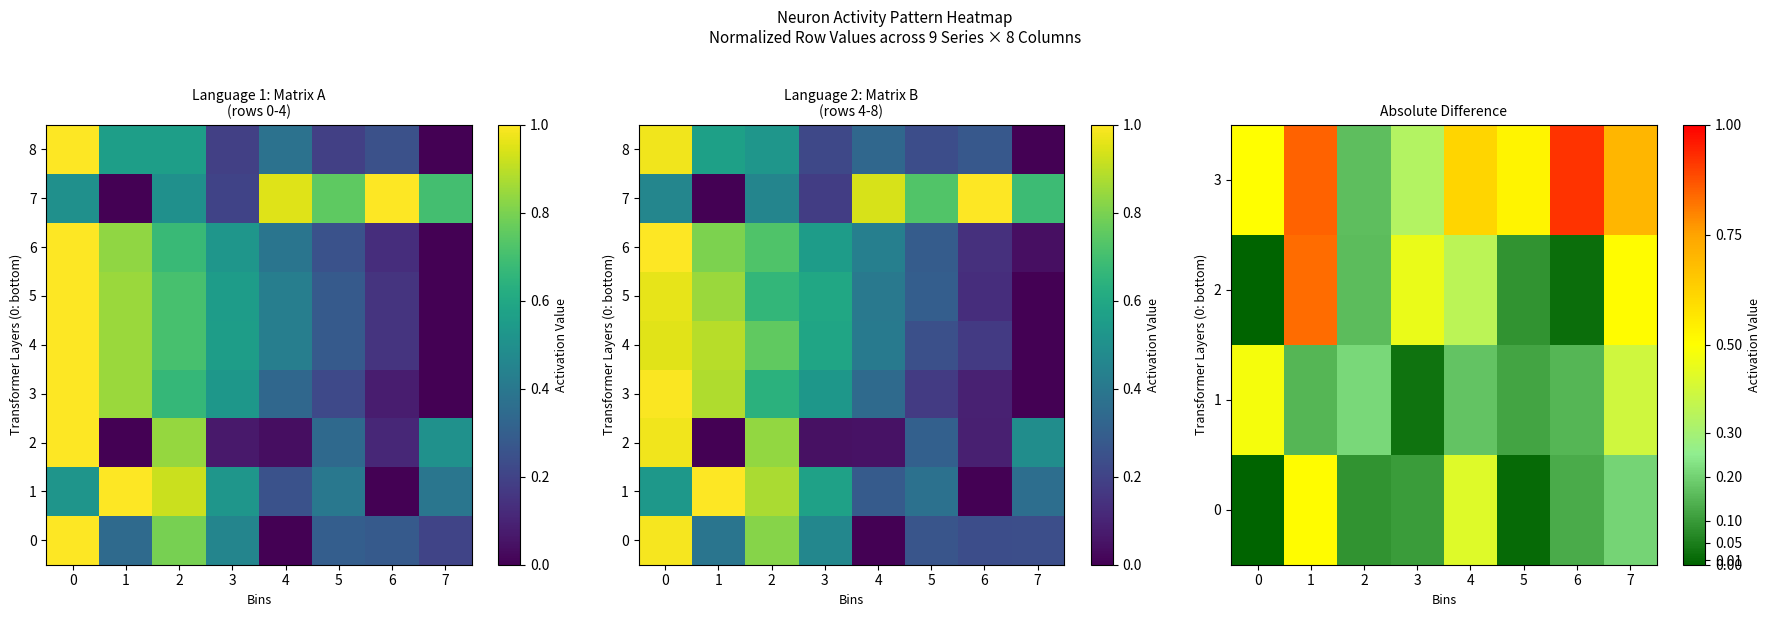

List the labels in order of 5 value, smallest first.

7, 6, 5, 4, 3, 2, 1, 0